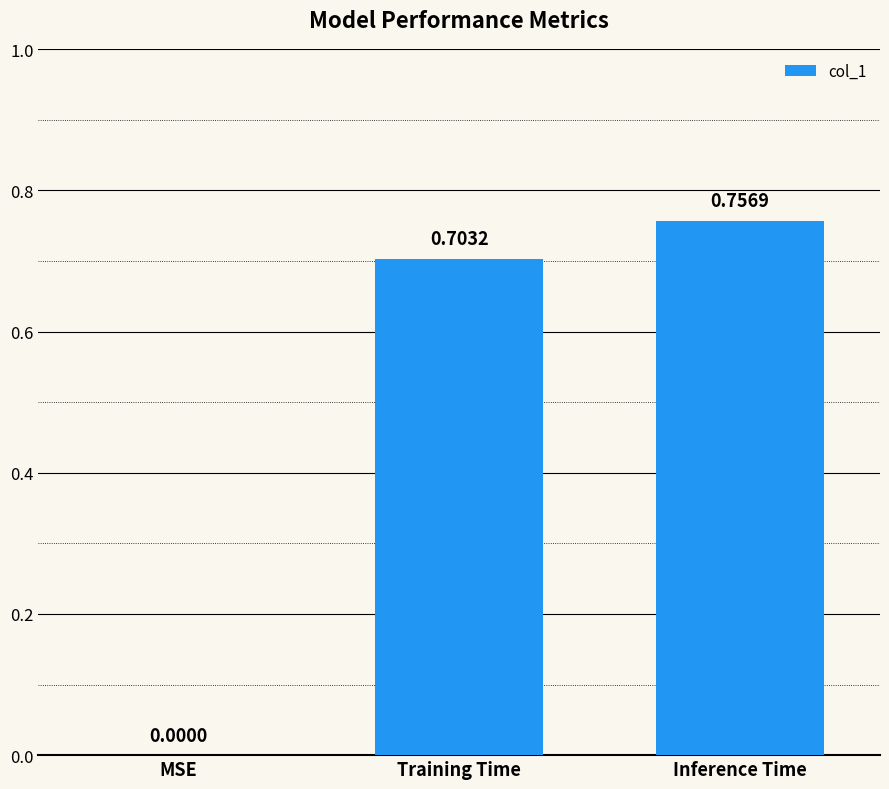

The value at Inference Time is 0.5. True or false?

False